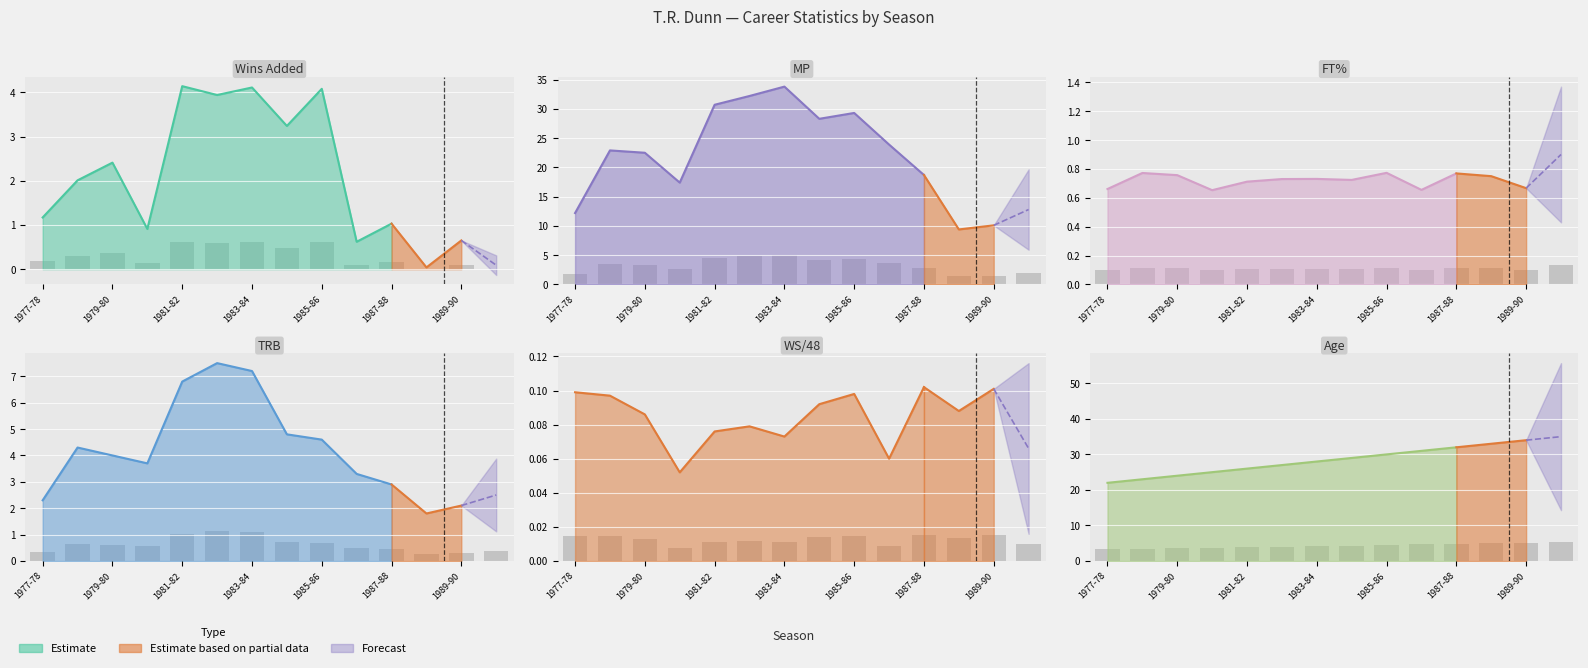

What is the spread (max minus min) of values at 1979-80?

3.6